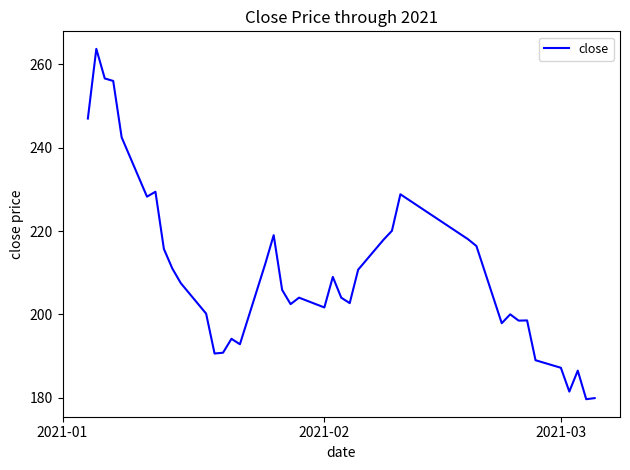

What is the smallest value displayed?

179.7